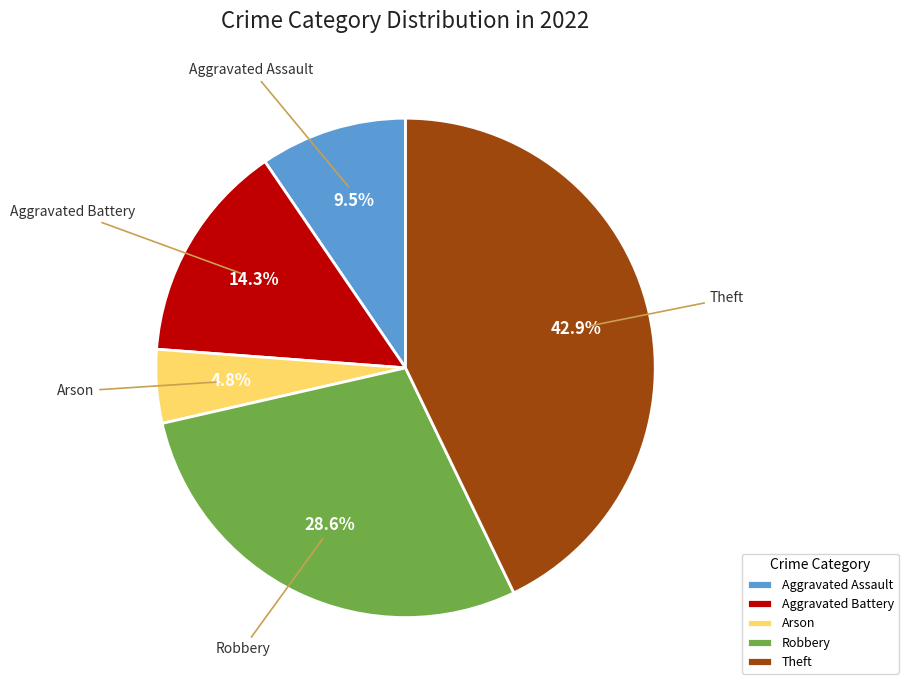

To the nearest percent, what portion does Theft represent?

43%